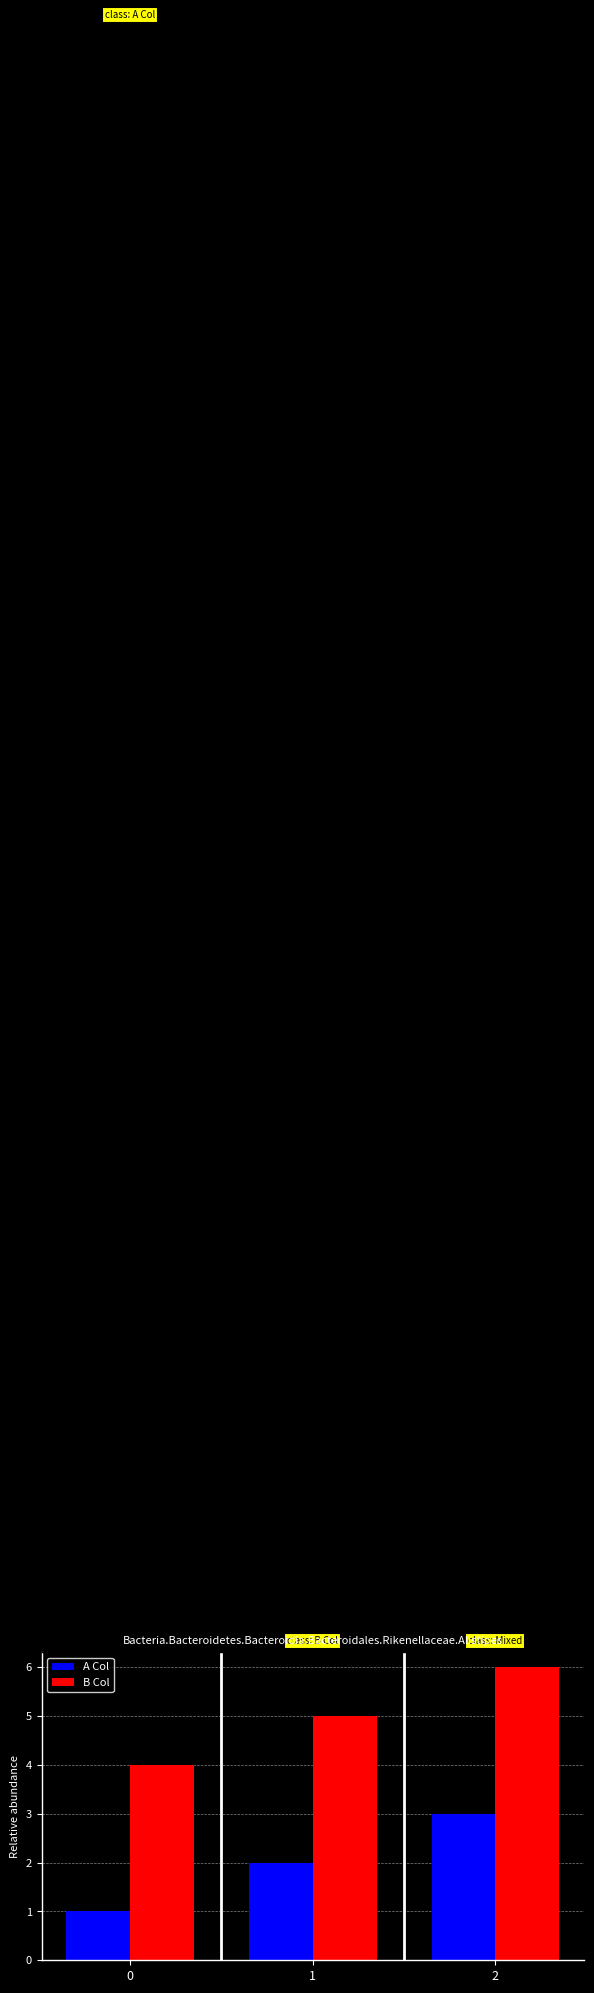

Where is A Col nearest to the value 2?

1